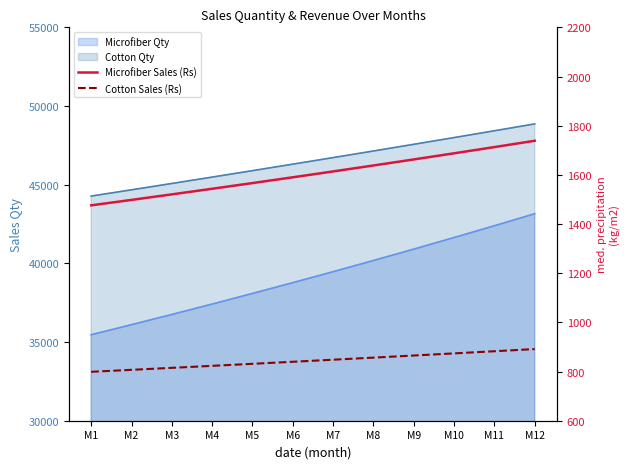

The value of Microfiber Sales (Rs) at M7 is 1070.9. True or false?

False